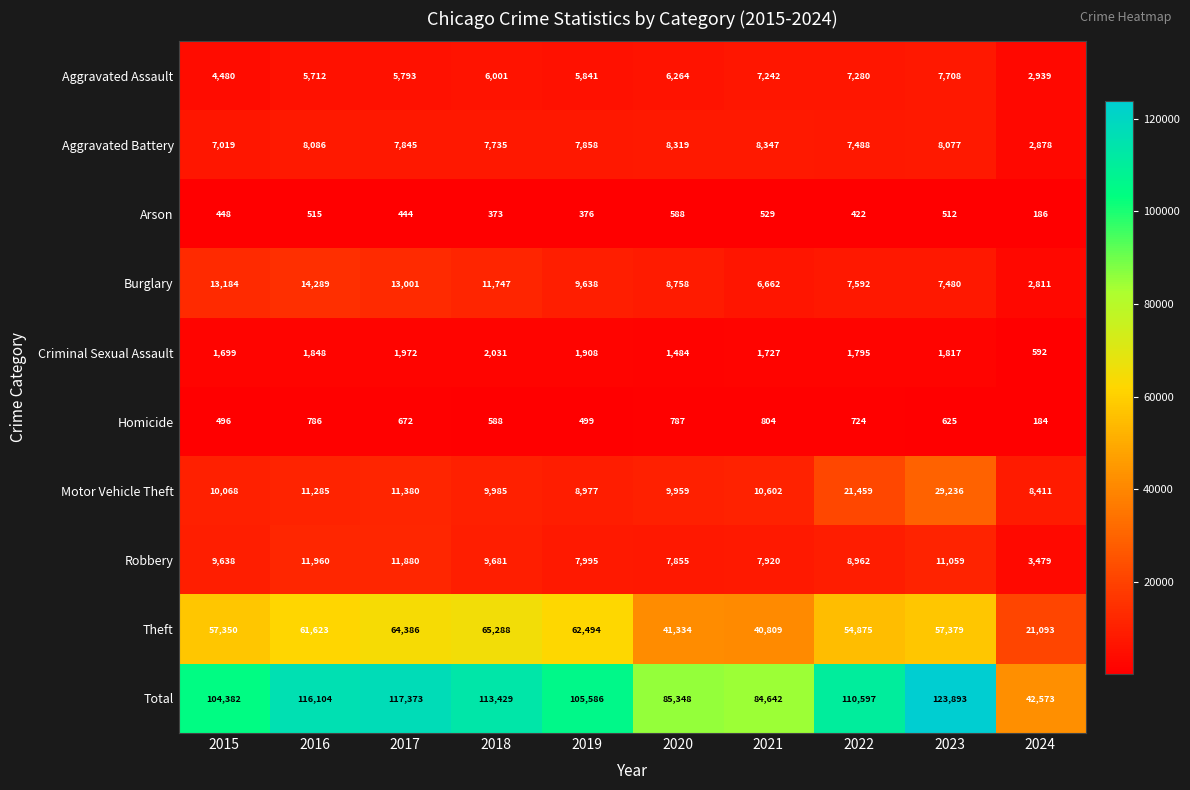

What value does the Robbery series have at 2018, to the nearest 100?

9700